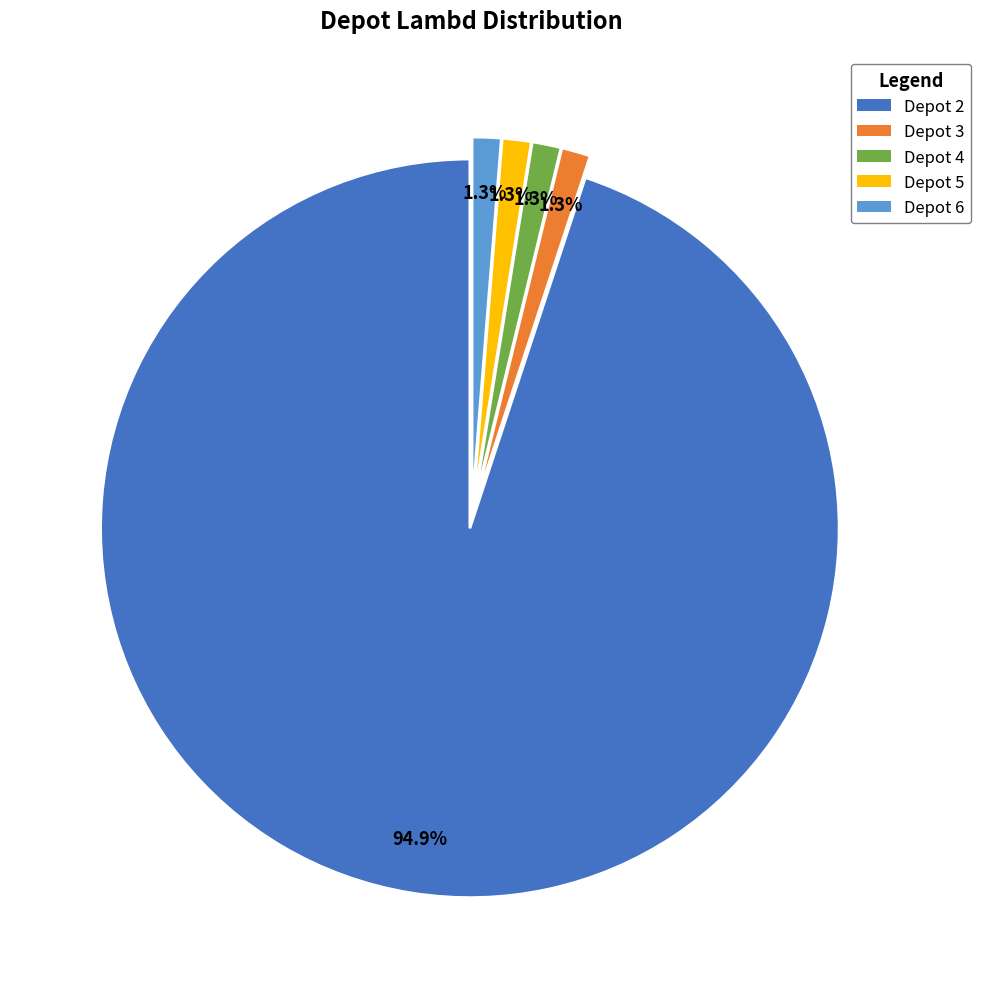

Does any single category account for the majority?

Yes